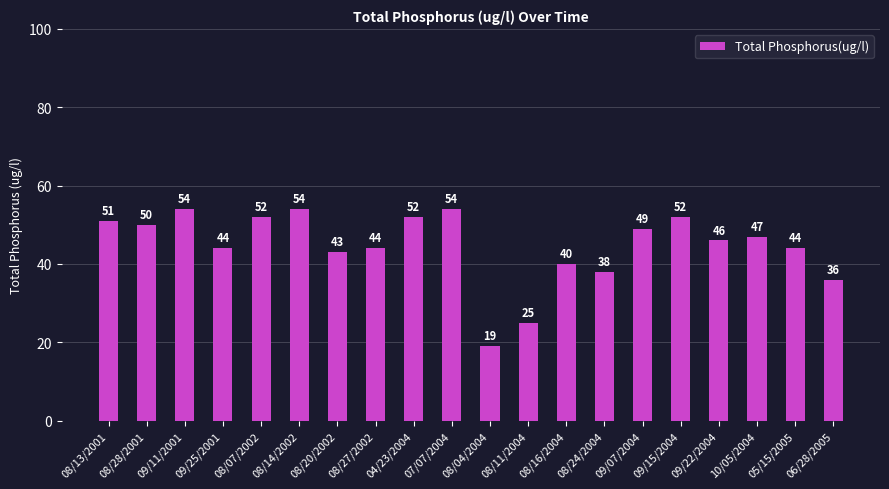

What position from the right is 08/11/2004?

9